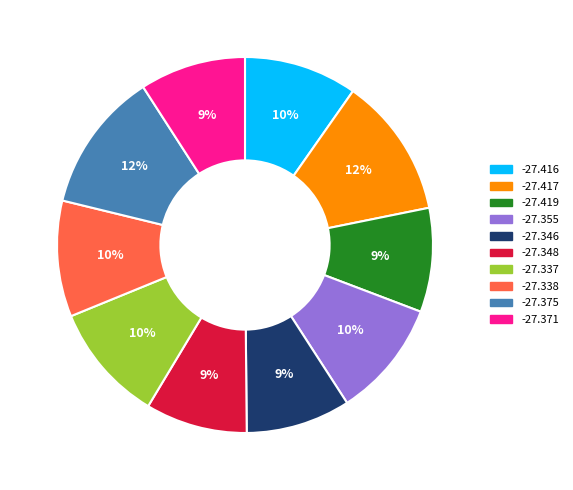

Approximately how many times larger is the value at -27.416 compared to -27.371?

1.1